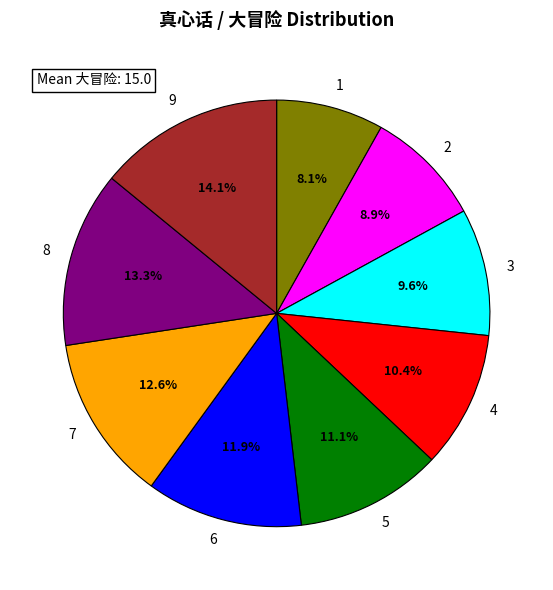

Between 5 and 3, which is larger?

5